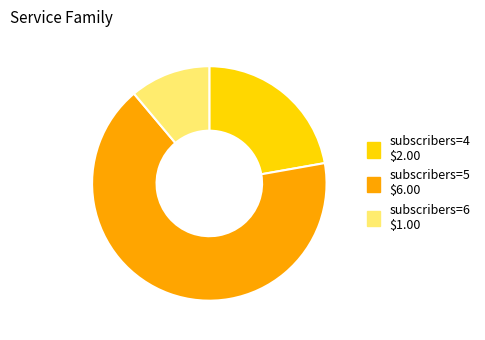

Is there a majority slice in this chart?

Yes